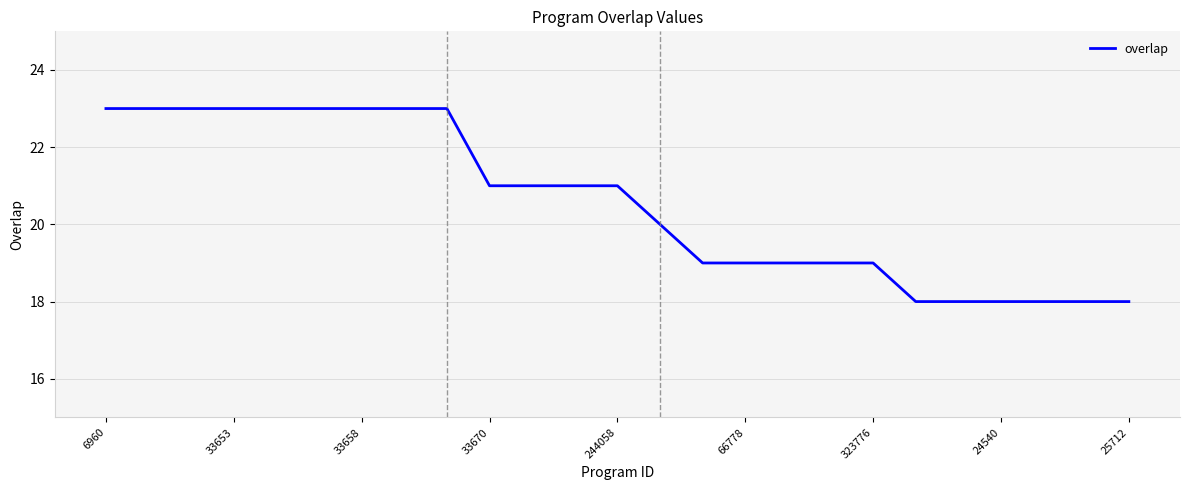

What is the smallest value displayed?

18